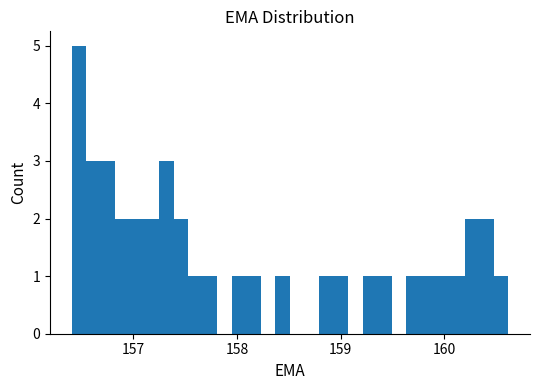

Around what value on the x-axis is the tallest bar? Give the approximate position of its centre, as read against the axis.

156.5